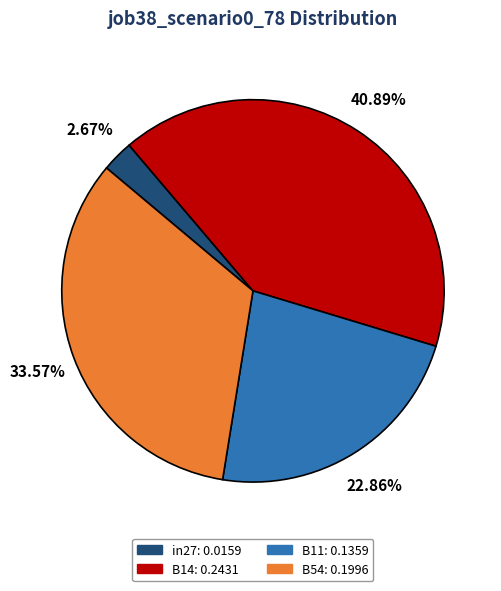

Is there any slice that represents more than half of the pie?

No